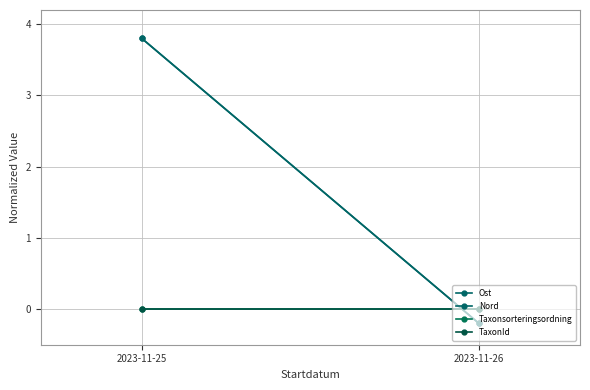

What is the total value across all series at 2023-11-26?

-0.4